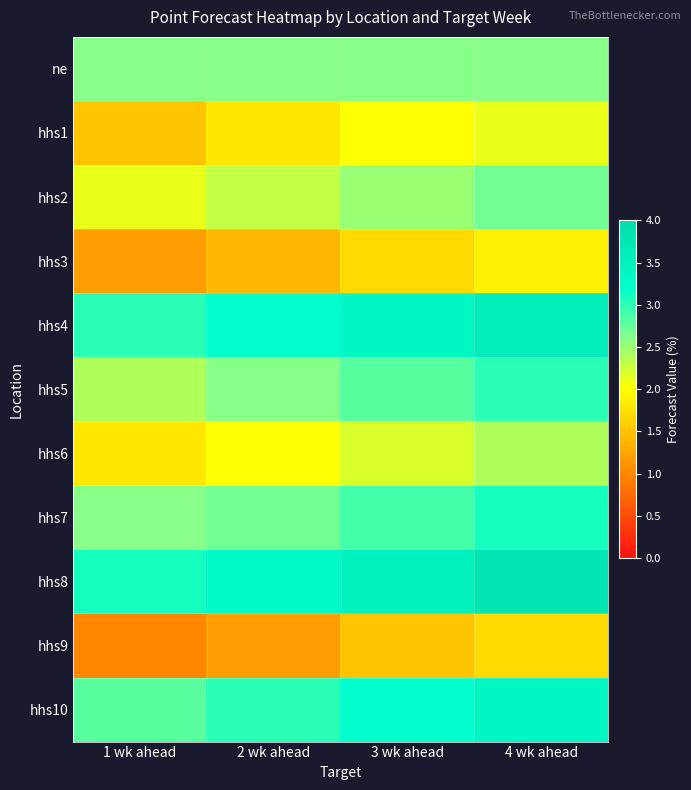

Between 1 wk ahead and 3 wk ahead, which is larger?

1 wk ahead